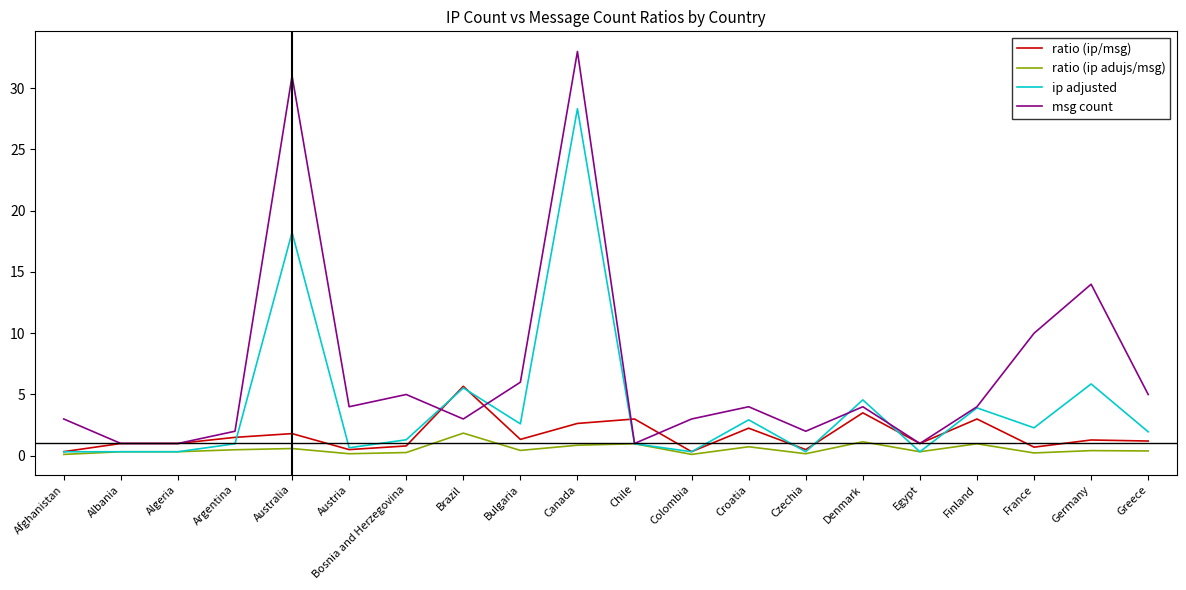

At which category is the sum across all series the highest?

Canada